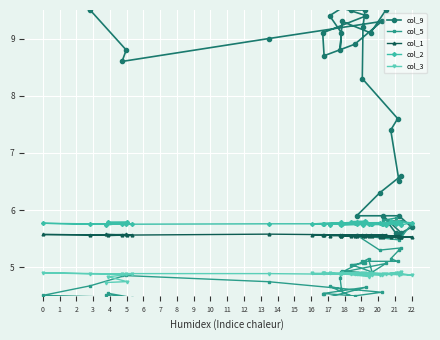

What is the average value of the col_3 series?

4.9